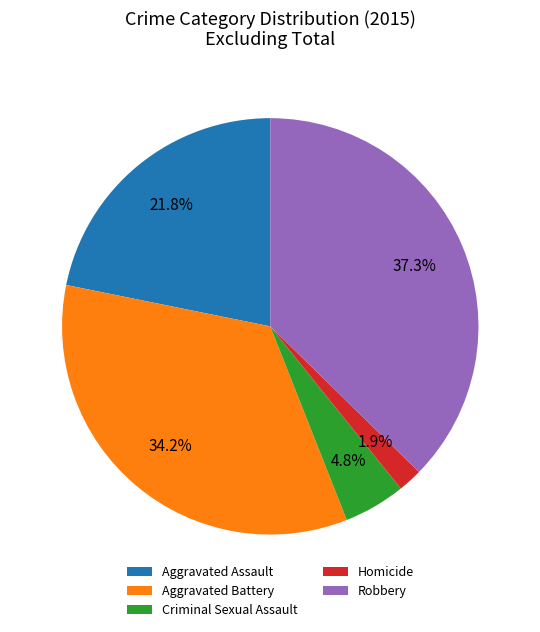

Which category has the biggest portion of the pie?

Robbery